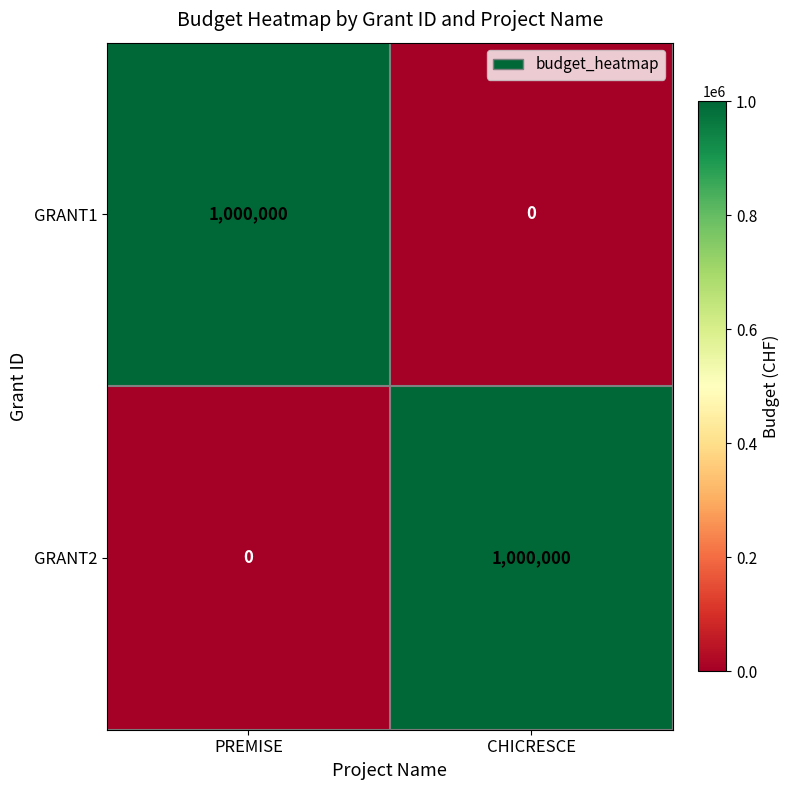

What is the spread (max minus min) of values at CHICRESCE?

1000000